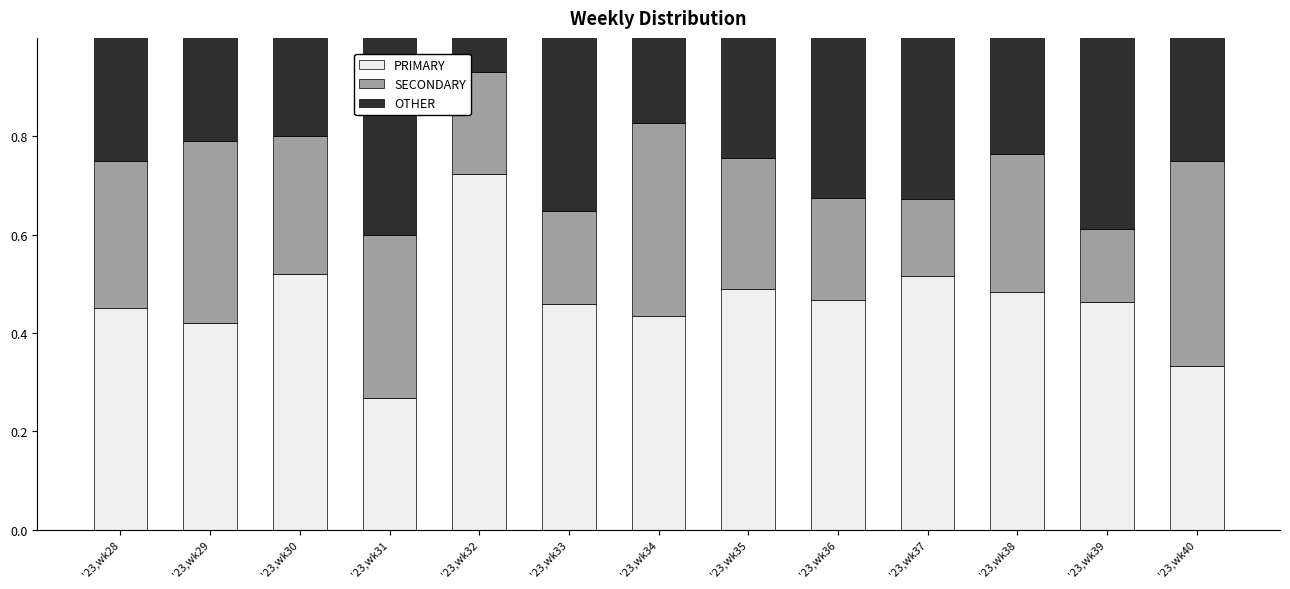

What is the total value across all series at '23,wk29?

1.0